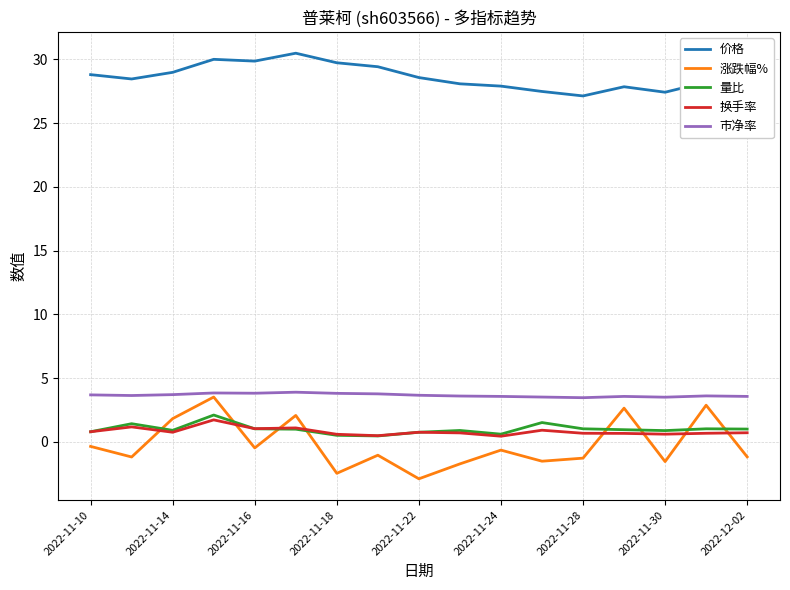

Which series has the widest spread of values?

涨跌幅%